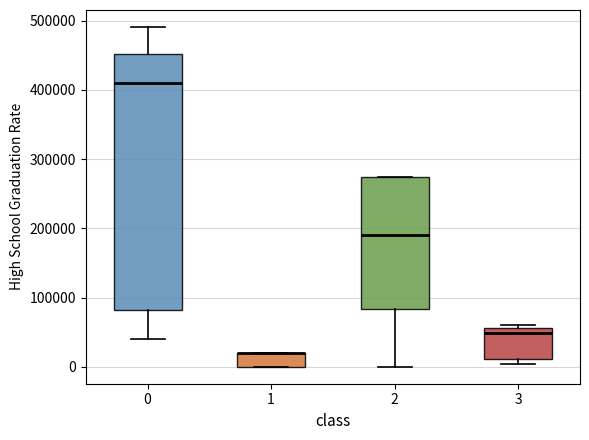

Which box is the tallest, from its lower edge to its upper edge?

0